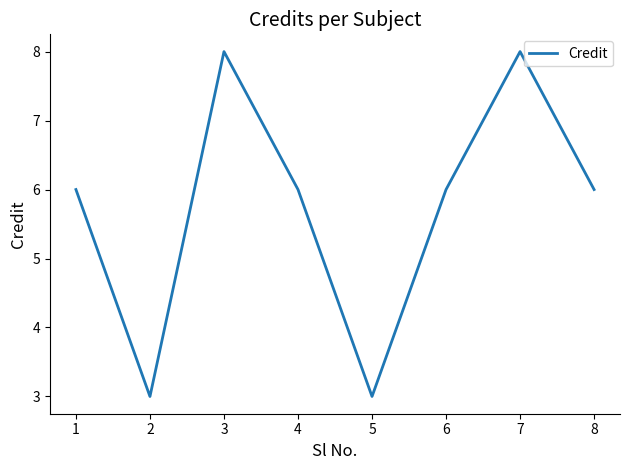

What is the greatest value displayed?

8